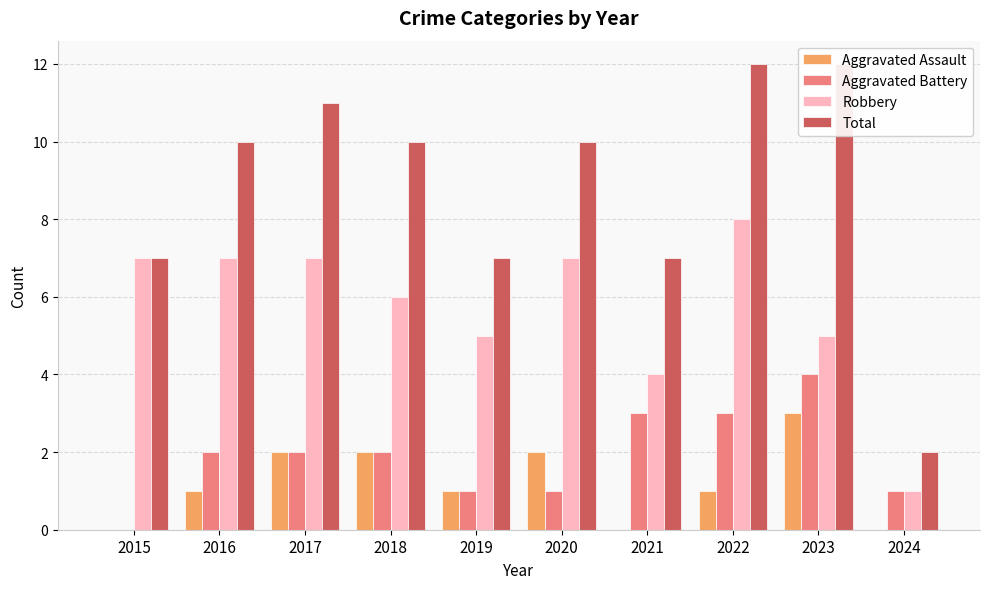

The value of Aggravated Assault at 2020 is 1. True or false?

False